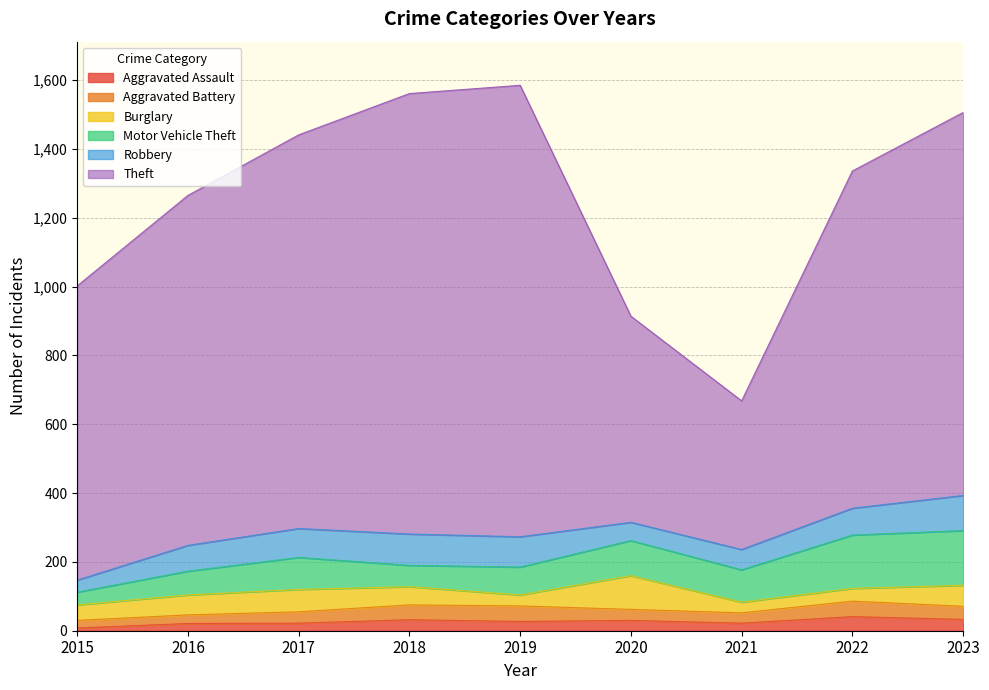

Between 2017 and 2015, which is larger?

2017